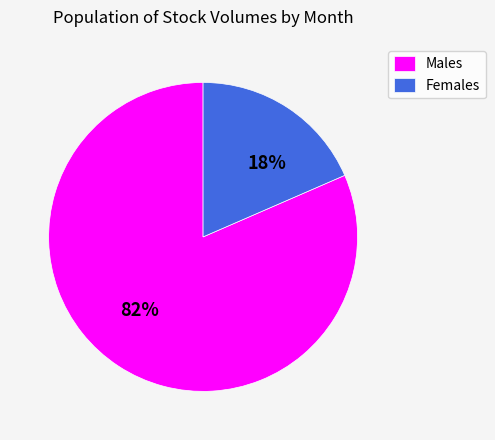

Between Males and Females, which is larger?

Males